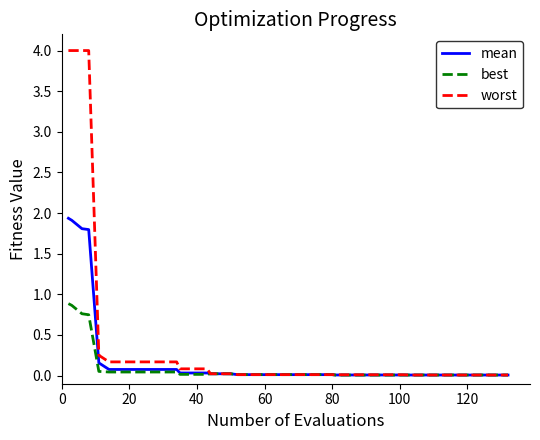

Which series has the largest total across all categories?

worst